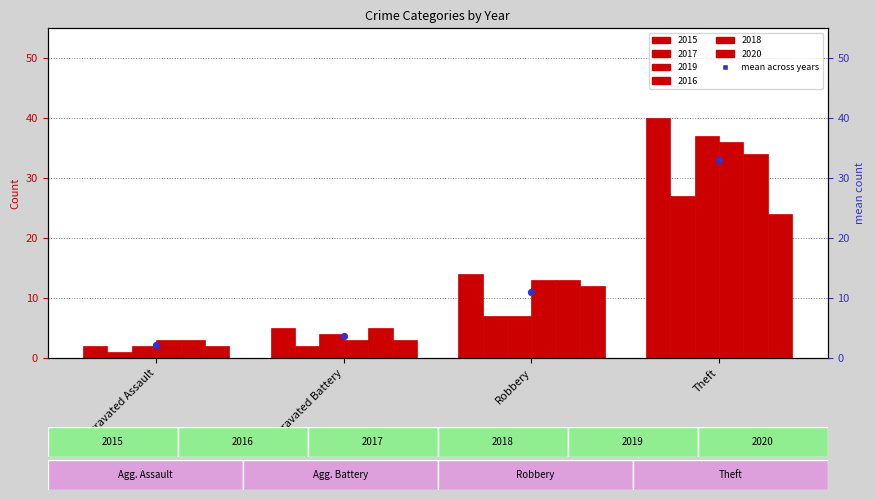

Between Aggravated Assault and Theft, which is larger?

Theft